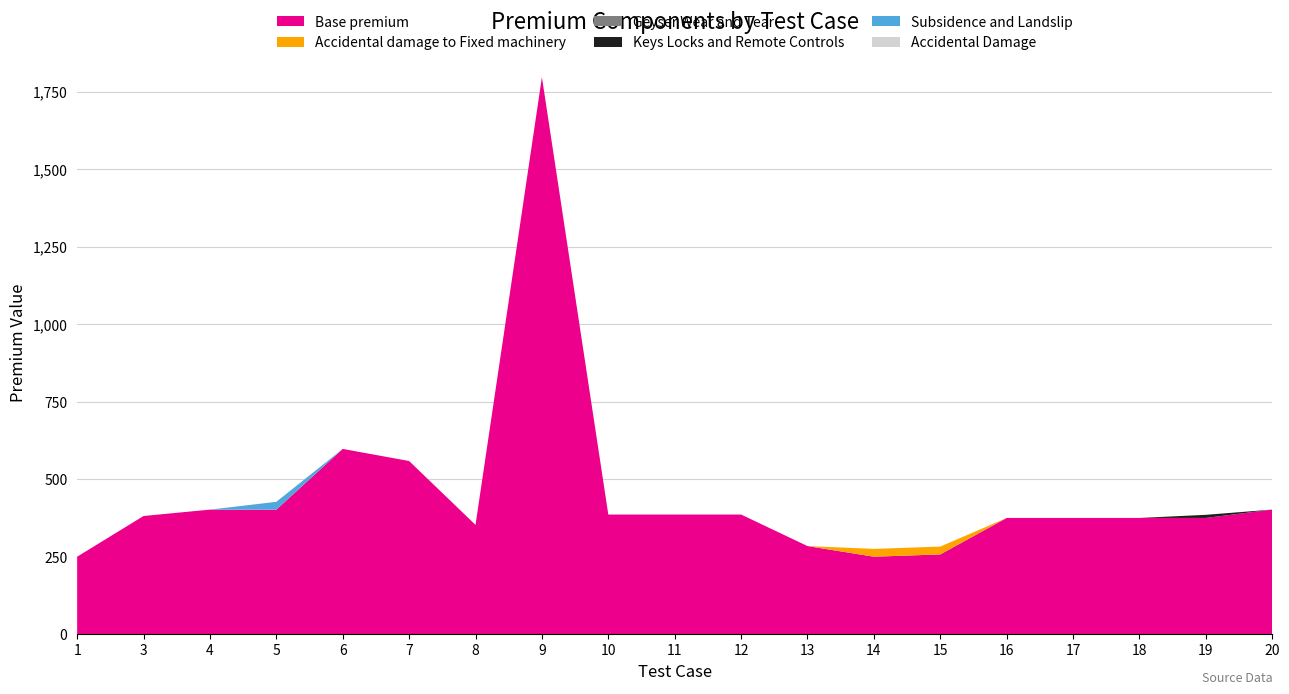

Reading left to right, list all the values displayed in this chart.

Accidental damage to Fixed machinery: 0.0	0.0	0.0	0.0	0.0	0.0	0.0	0.0	0.0	0.0	0.0	0.0	25.2	25.2	0.0	0.0	0.0	0.0	0.0
Geyser Wear and Tear: 0.0	0.0	0.0	0.0	0.0	0.0	0.0	0.0	0.0	0.0	0.0	0.0	0.0	0.0	0.0	0.0	0.0	0.0	0.0
Keys Locks and Remote Controls: 0.0	0.0	0.0	0.0	0.0	0.0	0.0	0.0	0.0	0.0	0.0	0.0	0.0	0.0	0.0	0.0	0.0	10.1	0.0
Subsidence and Landslip: 0.0	0.0	0.0	25.2	0.0	0.0	0.0	0.0	0.0	0.0	0.0	0.0	0.0	0.0	0.0	0.0	0.0	0.0	0.0
Accidental Damage: 0.0	0.0	0.0	0.0	0.0	0.0	0.0	0.0	0.0	0.0	0.0	0.0	0.0	0.0	0.0	0.0	0.0	0.0	0.0
Base premium: 250.0	381.3	401.9	401.9	597.7	558.7	352.6	1796.9	386.0	386.0	386.0	284.4	250.0	257.4	375.0	375.0	375.0	375.0	402.0